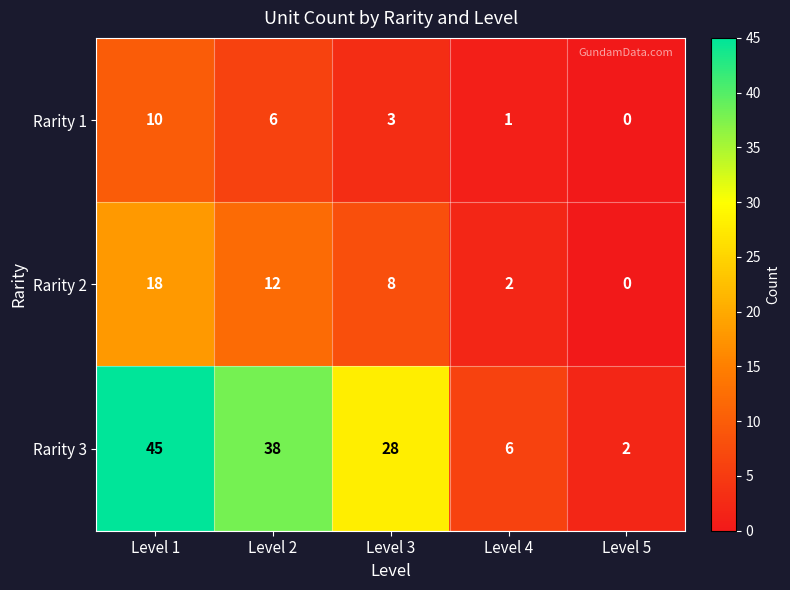

How many categories are shown in the chart?

5